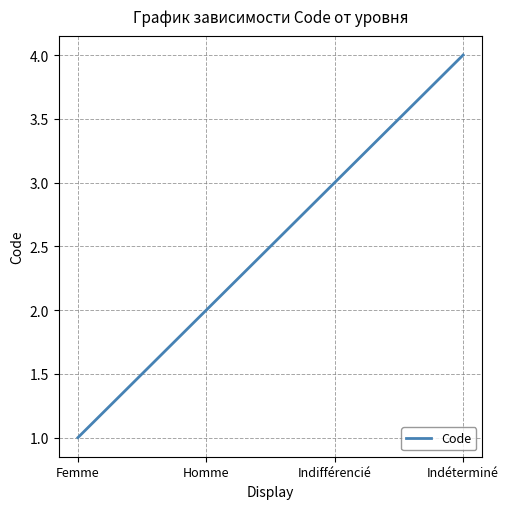

What is the sum of all values?

10